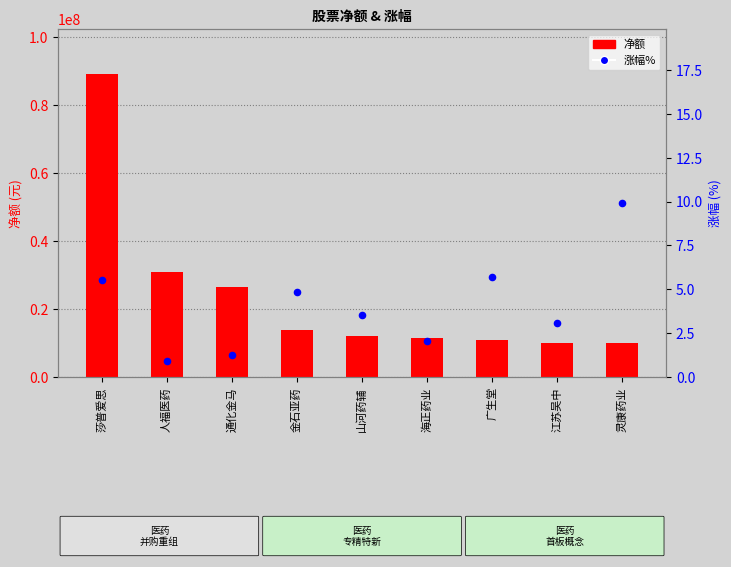

What is the change in value from 金石亚药 to 山河药辅?

-1.3